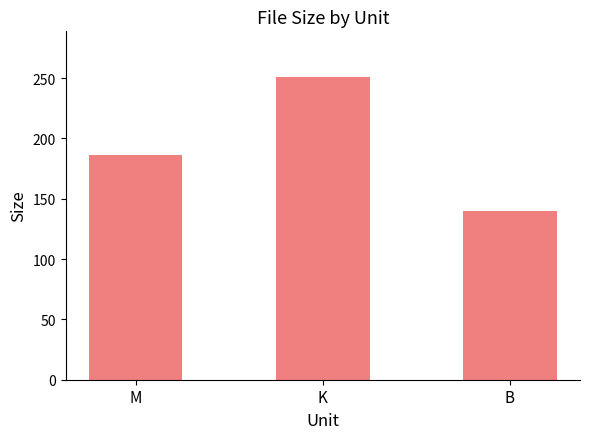

What is the smallest value displayed?

140.0